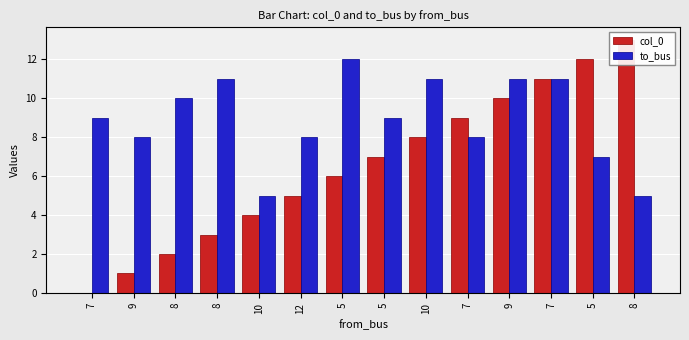

How many series are shown in this chart?

2